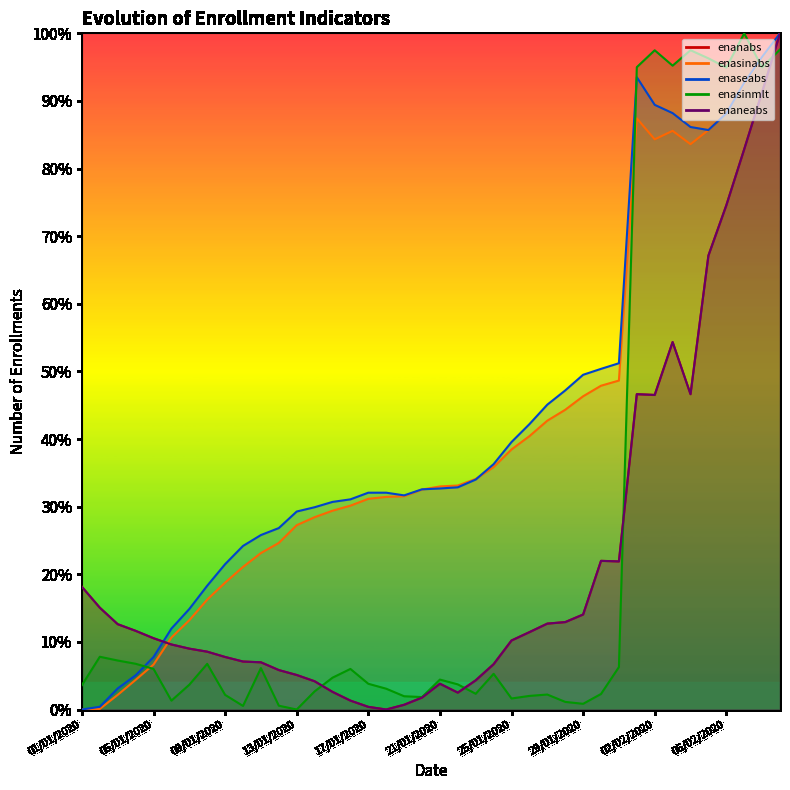

The value of enasinabs at 05/02/2020 is 0.9. True or false?

True